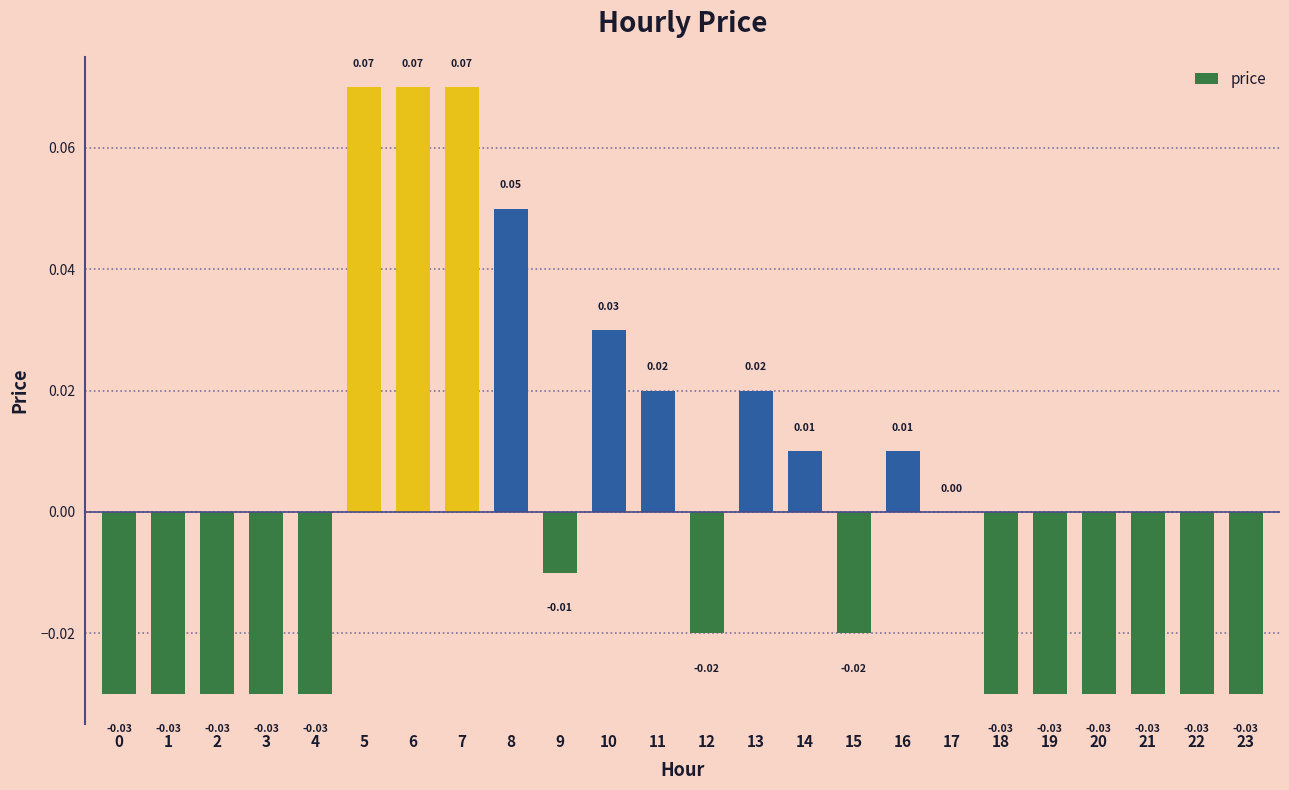

What is the change in value from 5 to 17?

-0.1